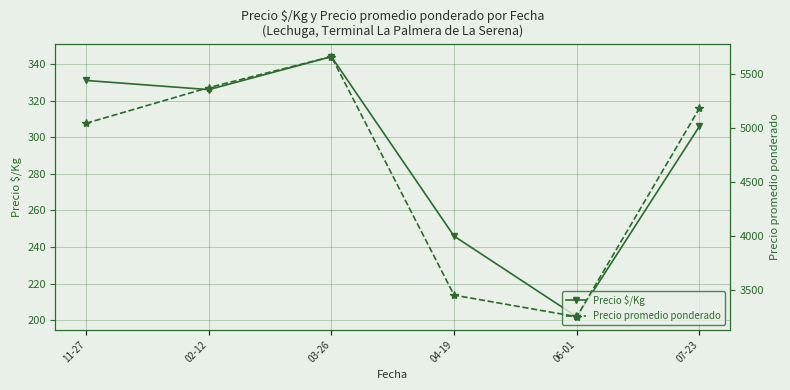

What is the label of the 4th point from the left?

04-19